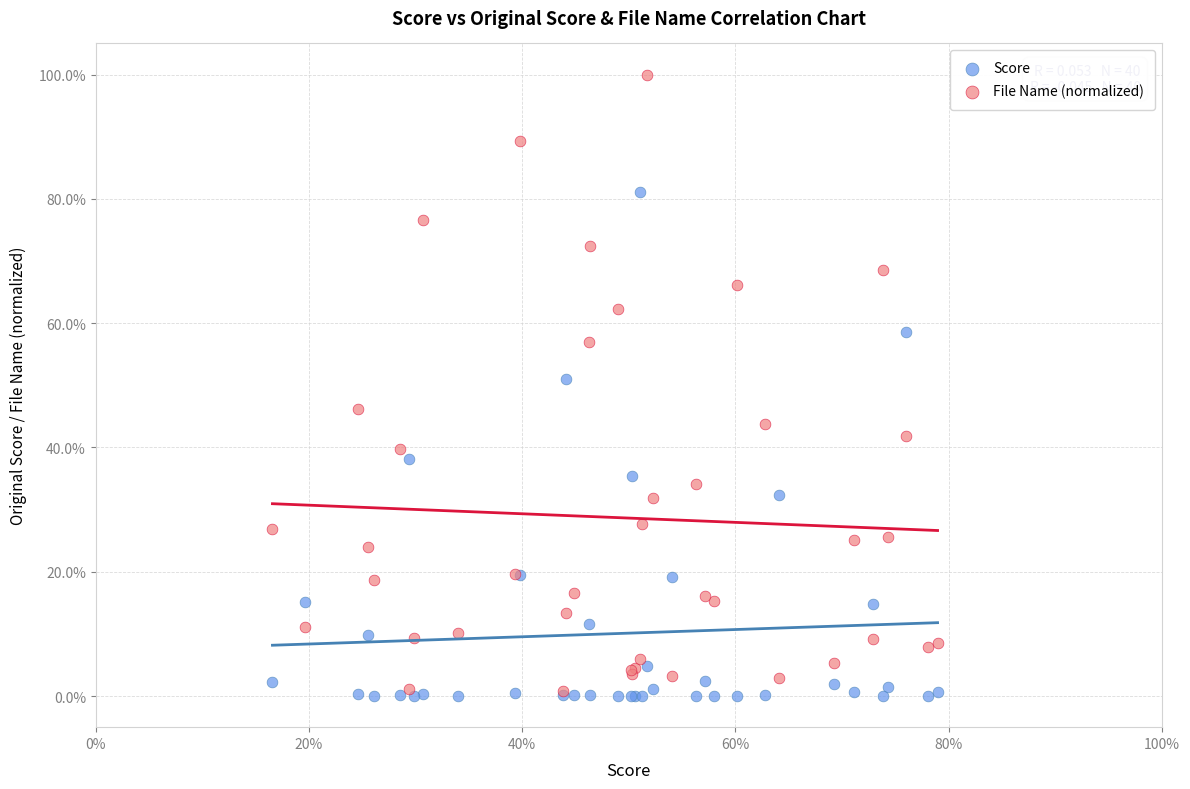

Which series has the widest spread of Y values?

File Name (normalized)